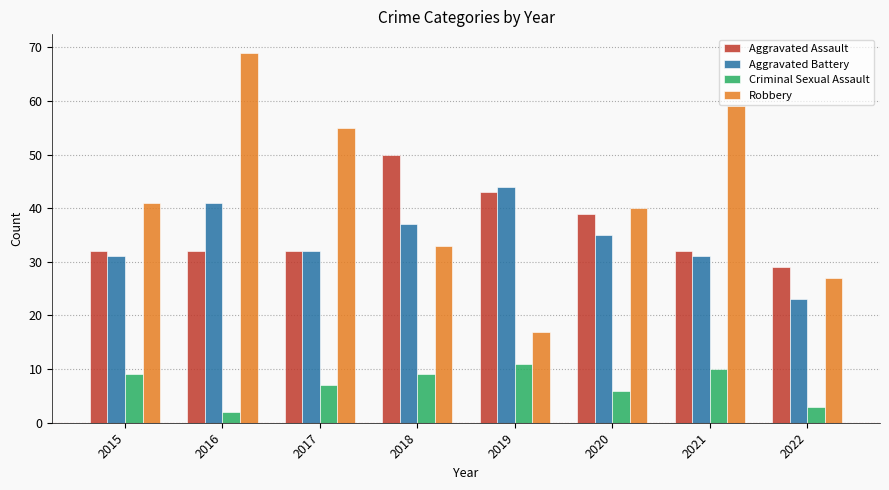

Rank the series by their maximum value, from highest to lowest.

Robbery, Aggravated Assault, Aggravated Battery, Criminal Sexual Assault